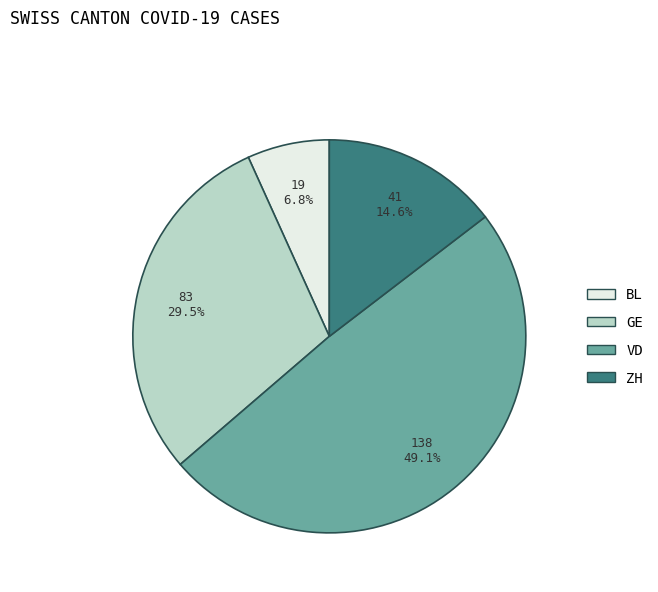

Rank the categories by value from highest to lowest.

VD, GE, ZH, BL